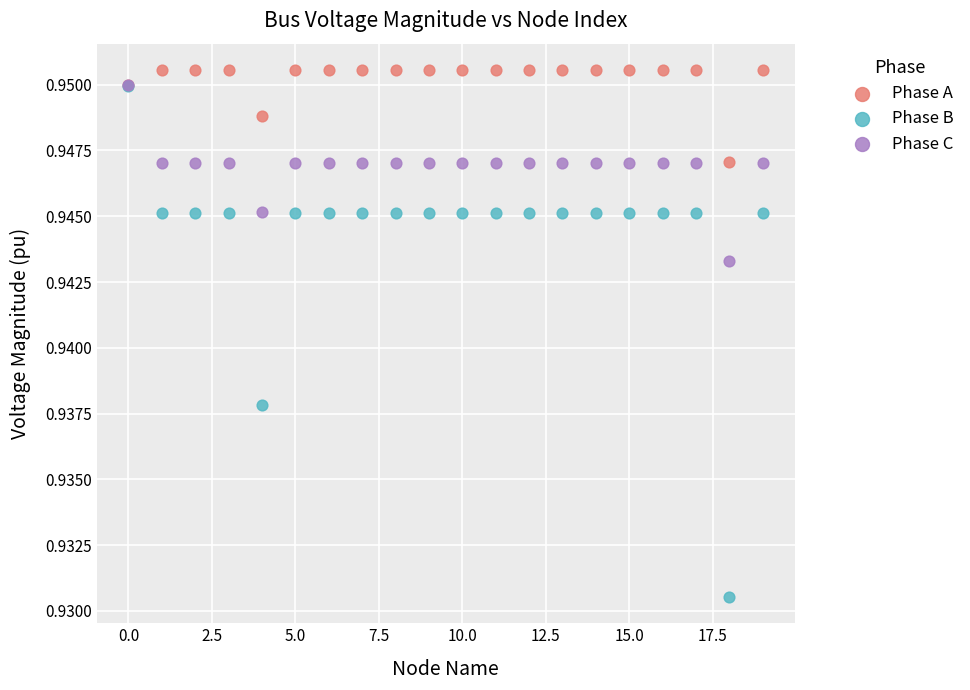

What are all the series names shown in the legend?

Phase A, Phase B, Phase C